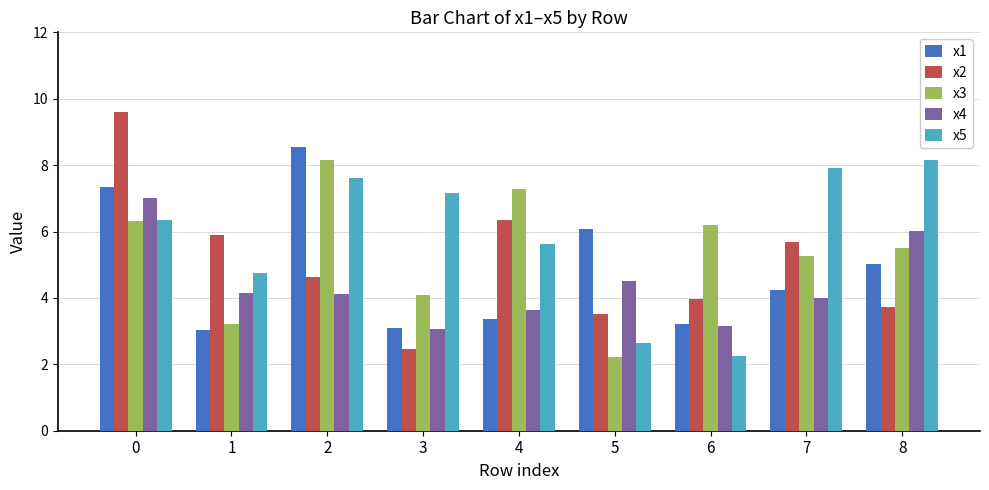

Between 2 and 8, which series saw the biggest shift?

x1